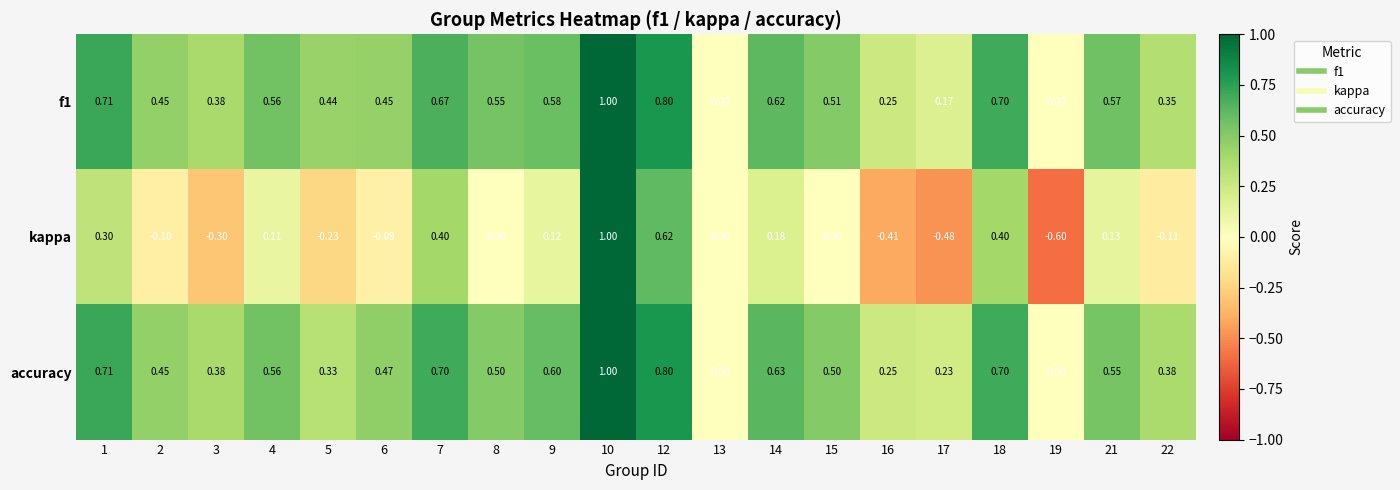

Which series has the widest spread of values?

kappa